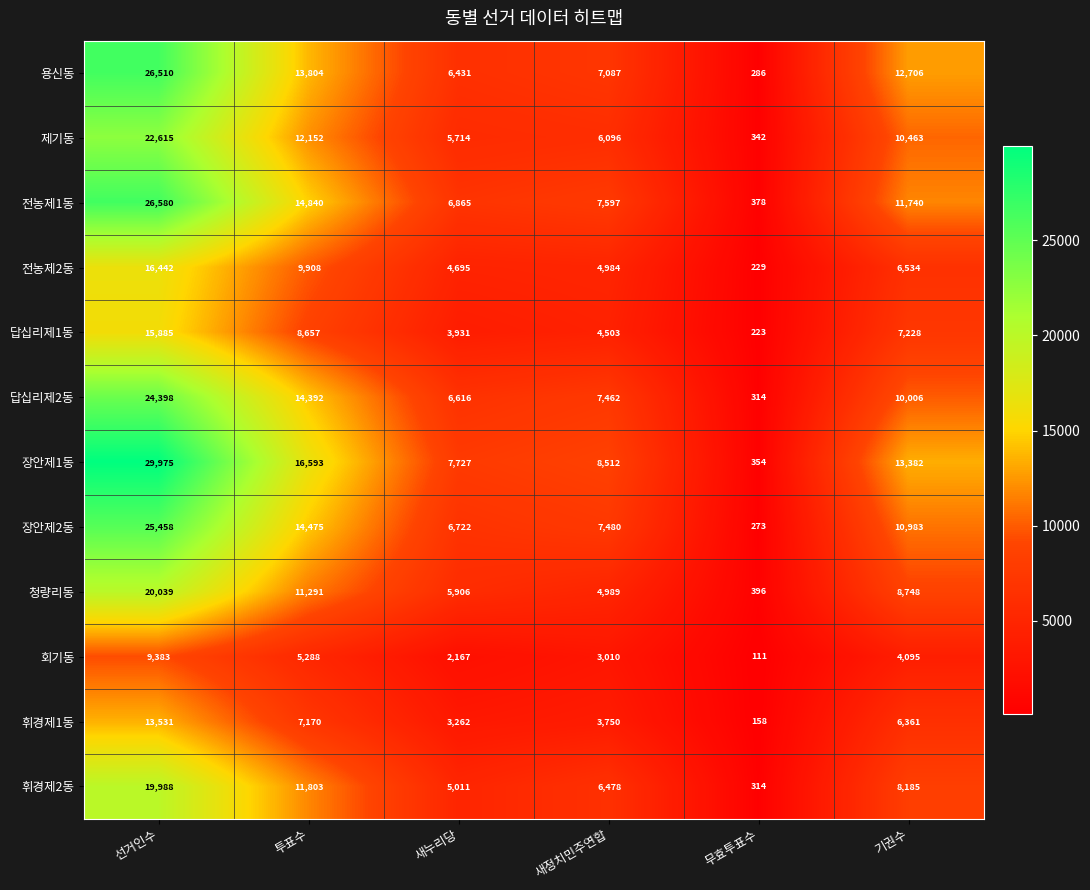

What is the average value of the 용신동 series?

11137